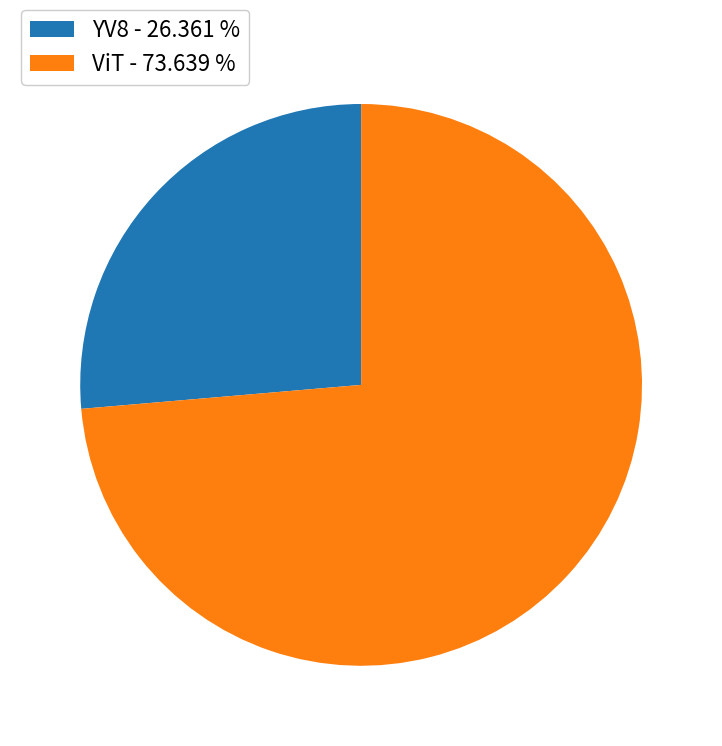

Count the number of slices in the pie.

2